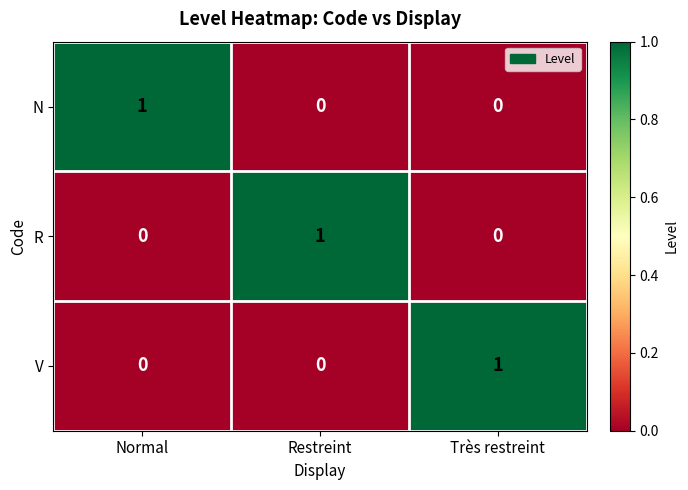

What is the spread (max minus min) of values at Très restreint?

1